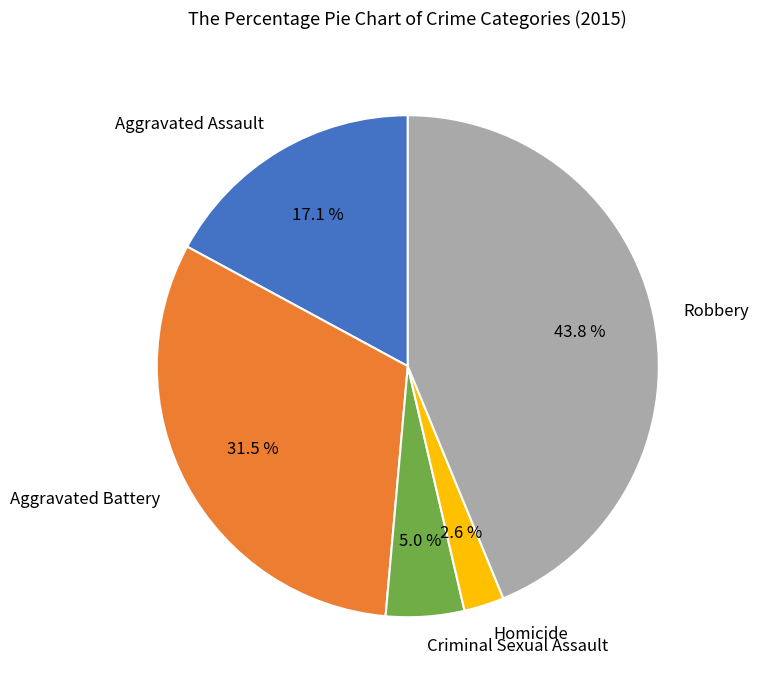

How many segments does this pie chart have?

5